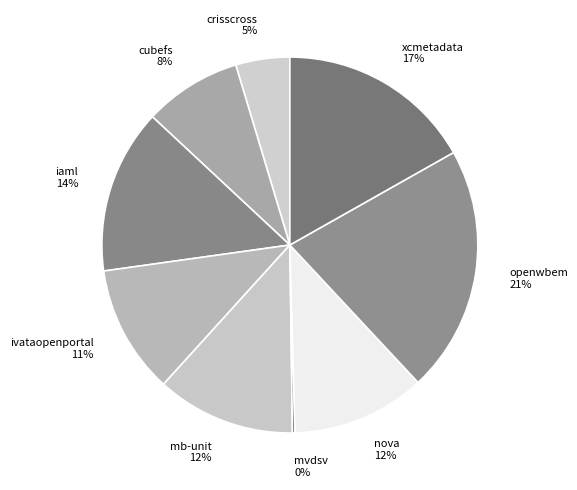

To the nearest percent, what percentage of the pie is xcmetadata?

17%